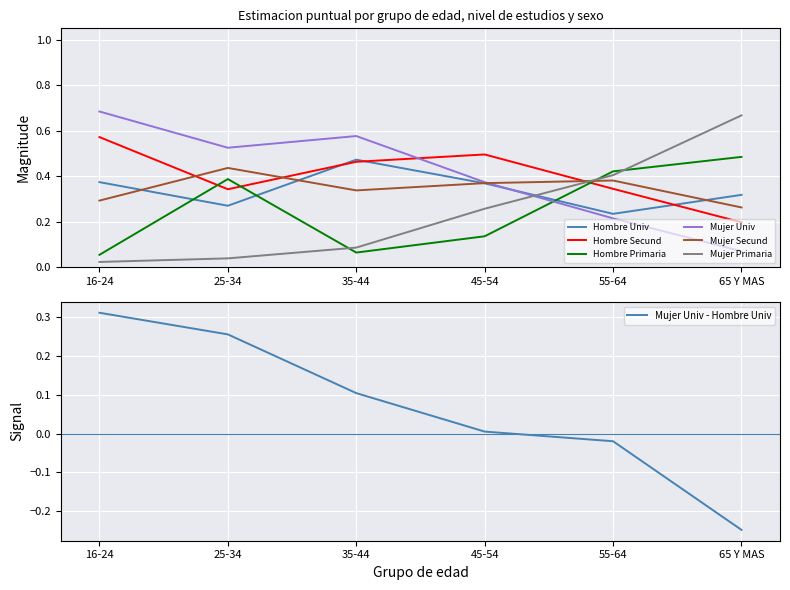

Which series changed the most between 16-24 and 45-54?

Mujer Univ